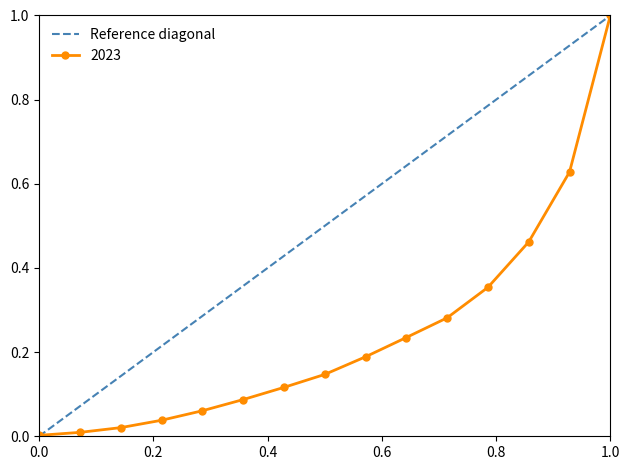

What is the highest value of the 2023 series?

1.0